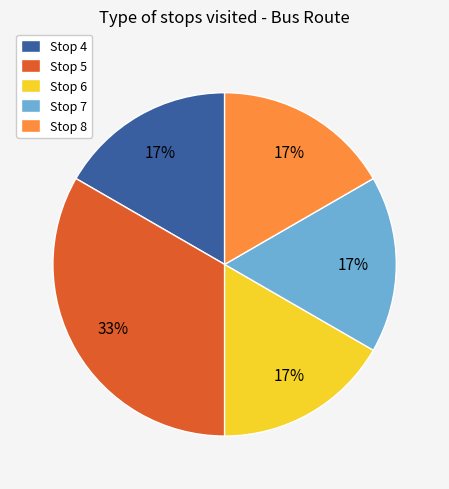

To the nearest percent, what is the average slice percentage?

20%